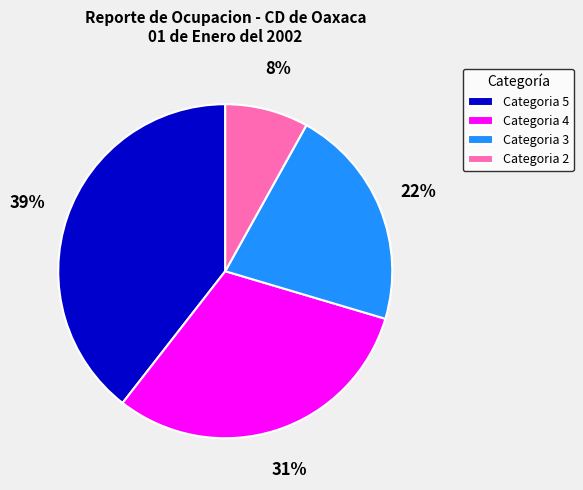

Does Categoria 2 represent more than half of the total?

No